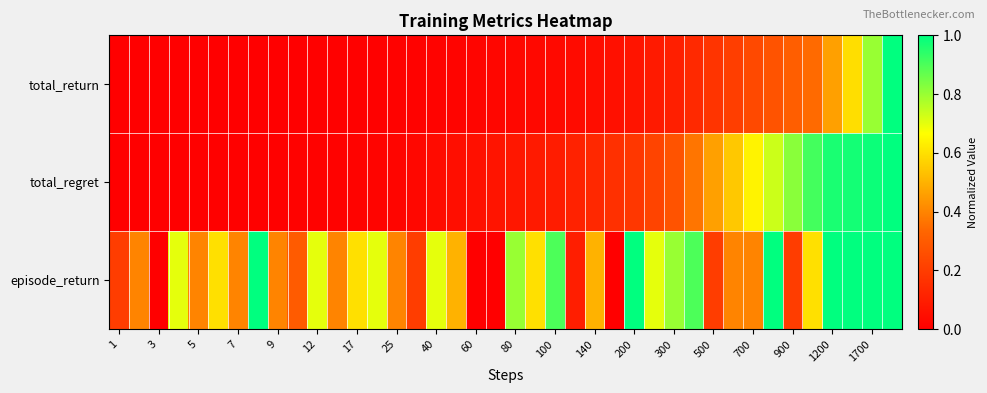

At which category is the sum across all series the highest?

39